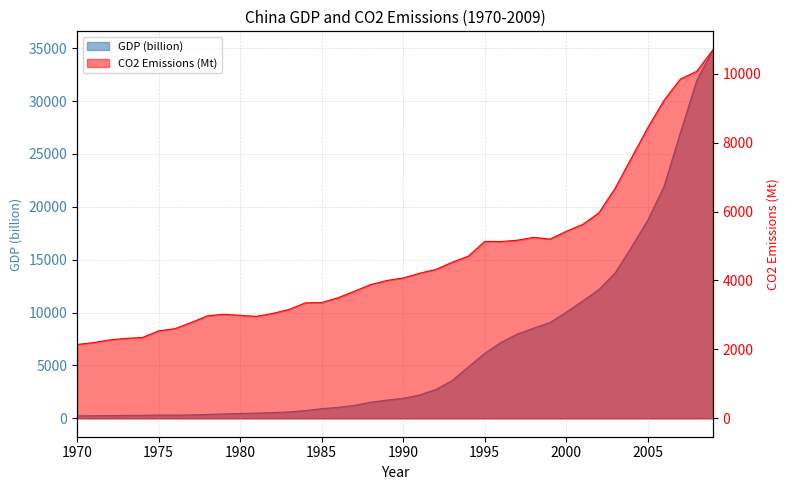

What is the sum of all GDP (billion) values?

263988.3